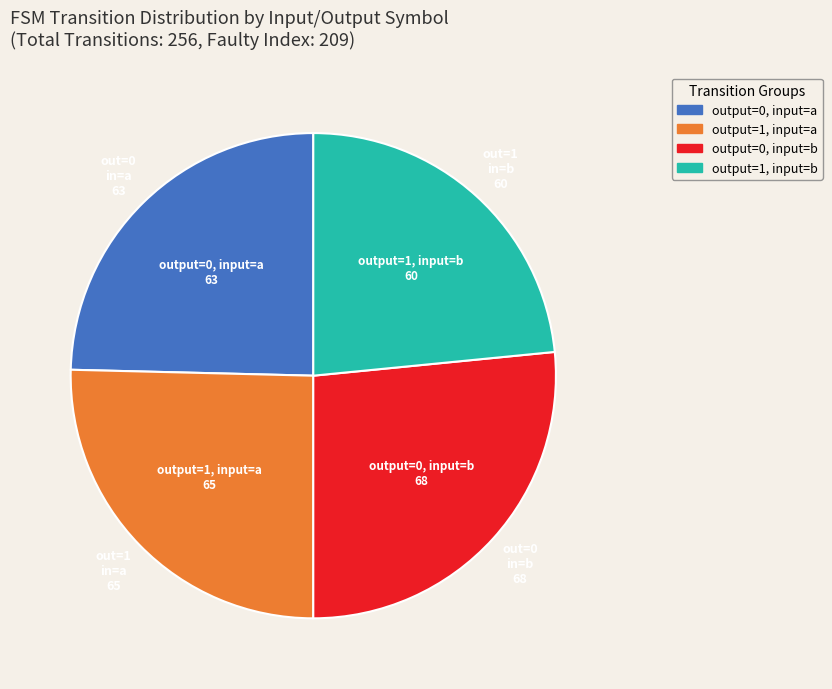

Rank the categories by value from highest to lowest.

output=0, input=b, output=1, input=a, output=0, input=a, output=1, input=b